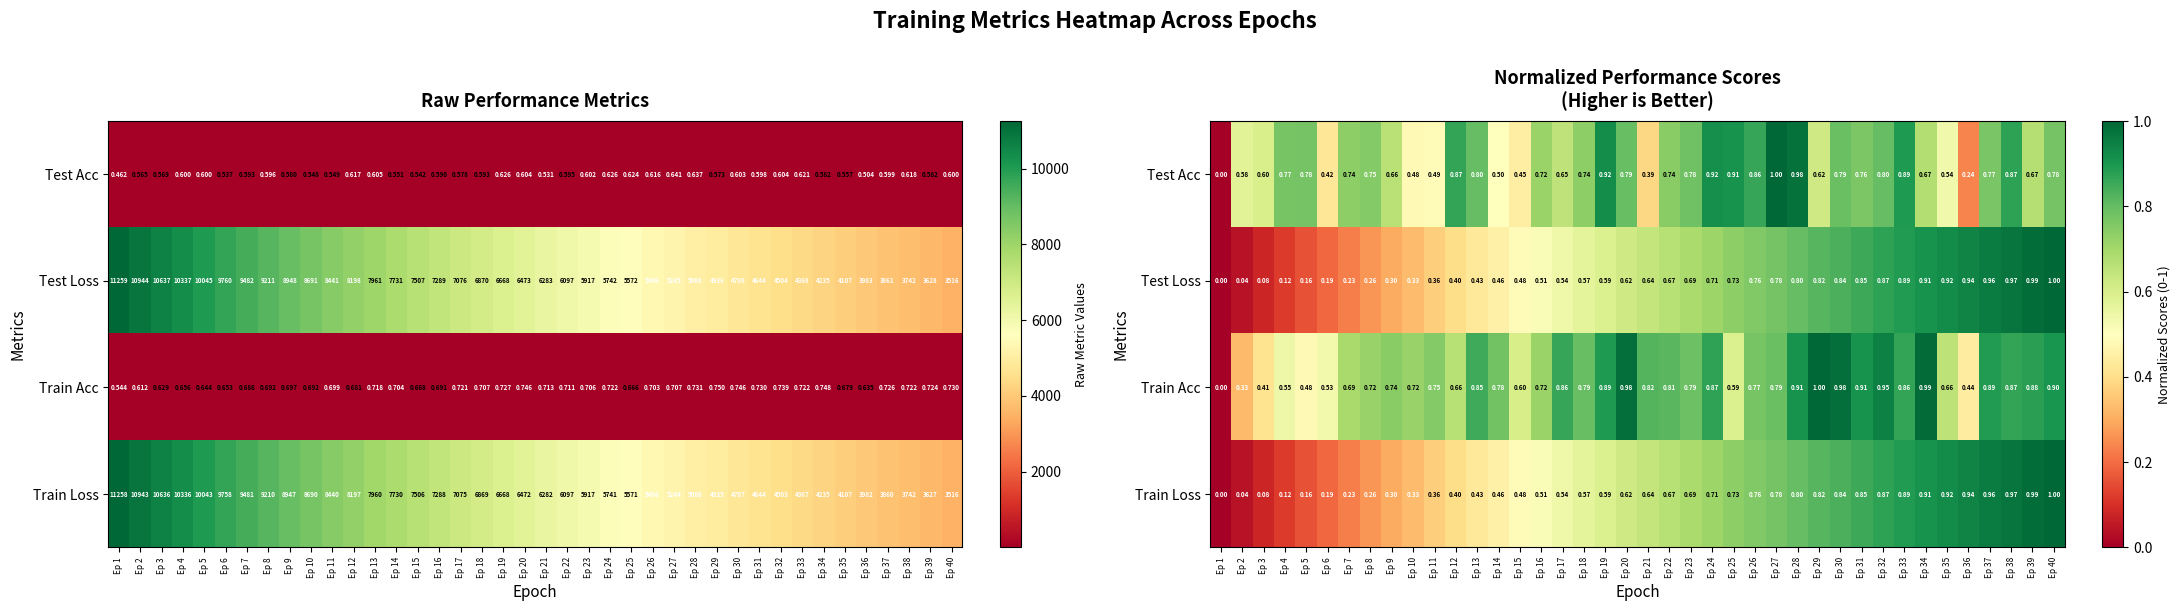

Which series has the largest total across all categories?

Train Acc